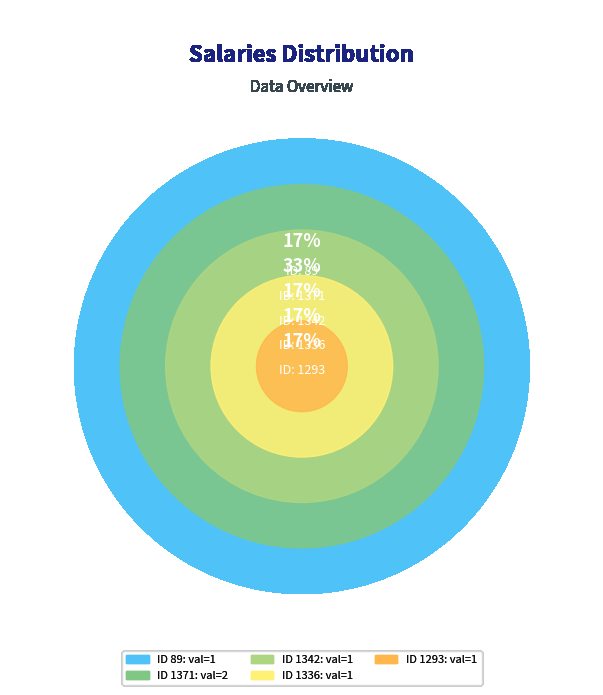

Between 1342 and 1371, which is larger?

1371